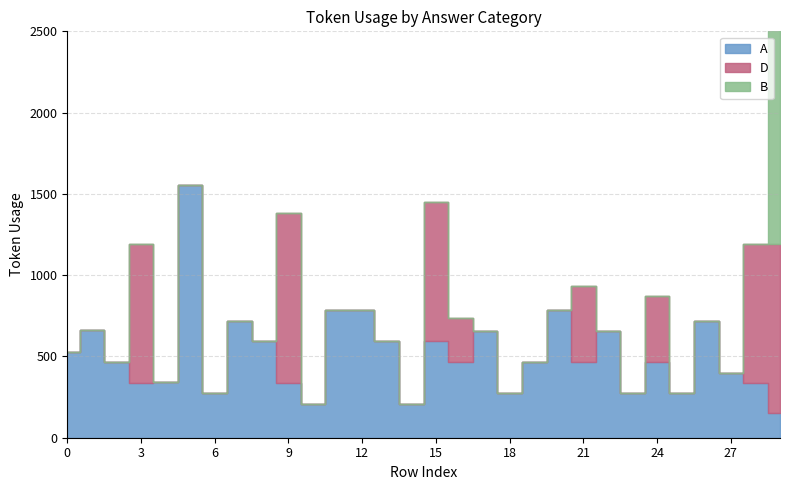

What is the highest value of the A series?

1553